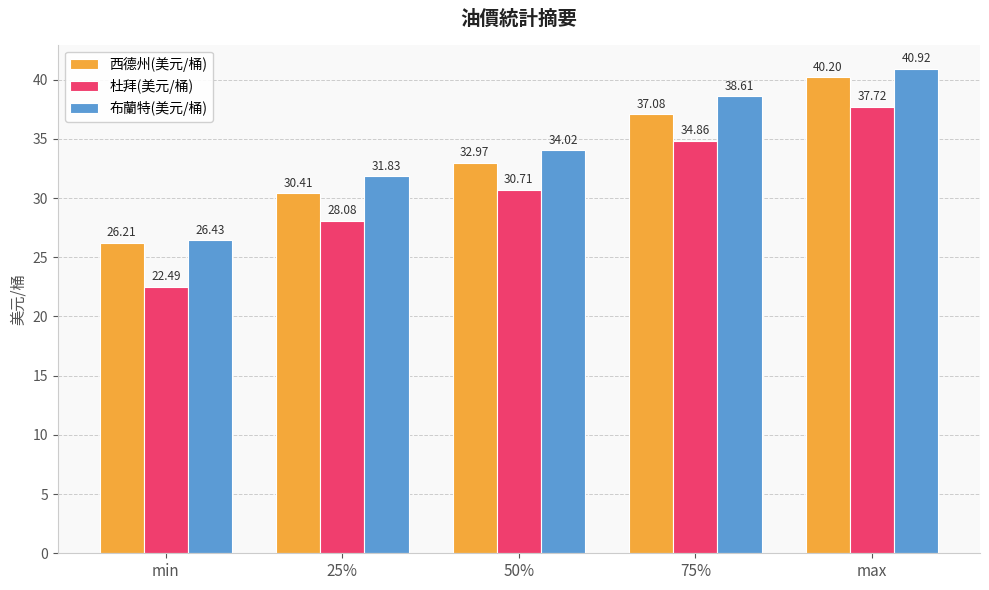

At which category is the sum across all series the highest?

max